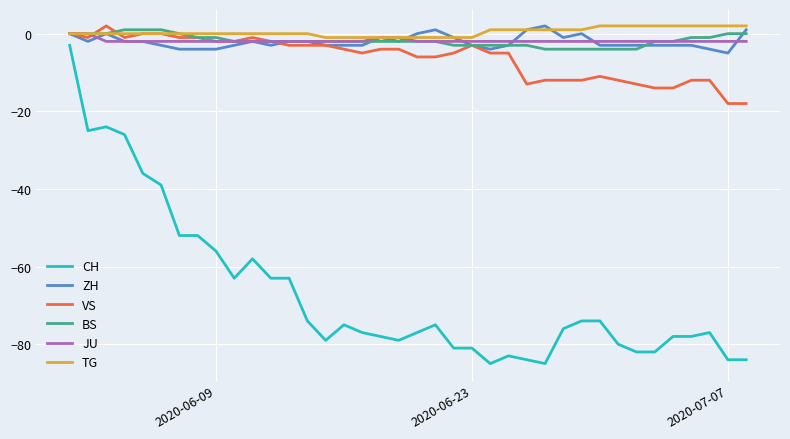

True or false: BS and CH intersect in this chart.

False